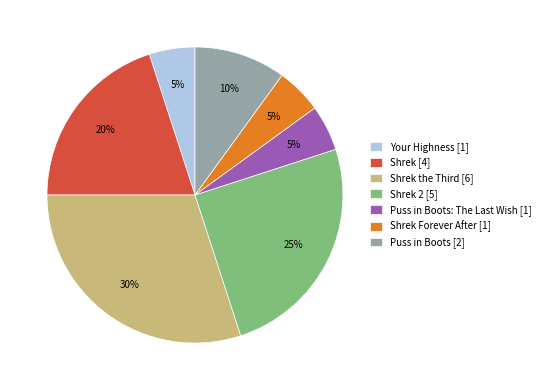

How many slices are in this pie chart?

7